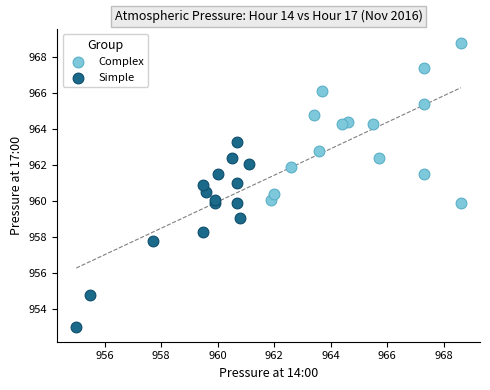

Which series contains the lowest Y value?

Simple